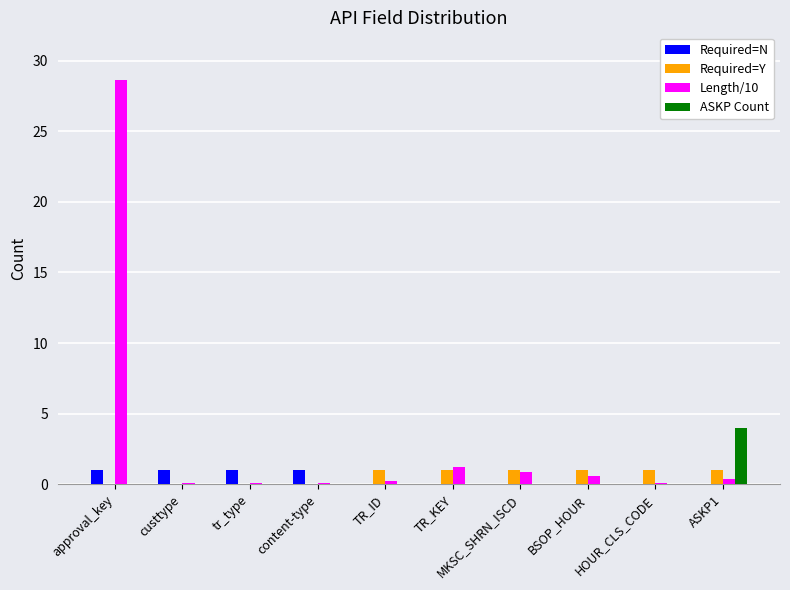

Are the bars grouped side by side (vs. stacked)?

Yes